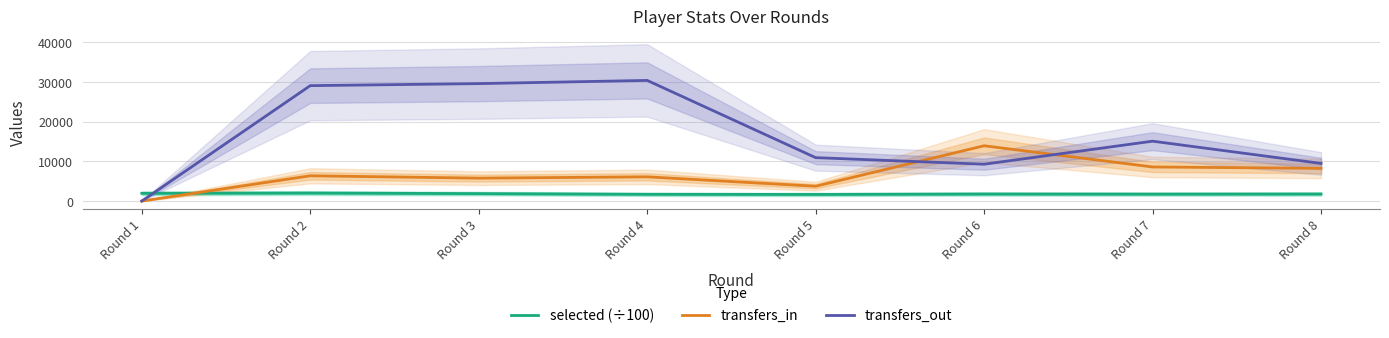

True or false: transfers_out and selected (÷100) cross at least once.

True